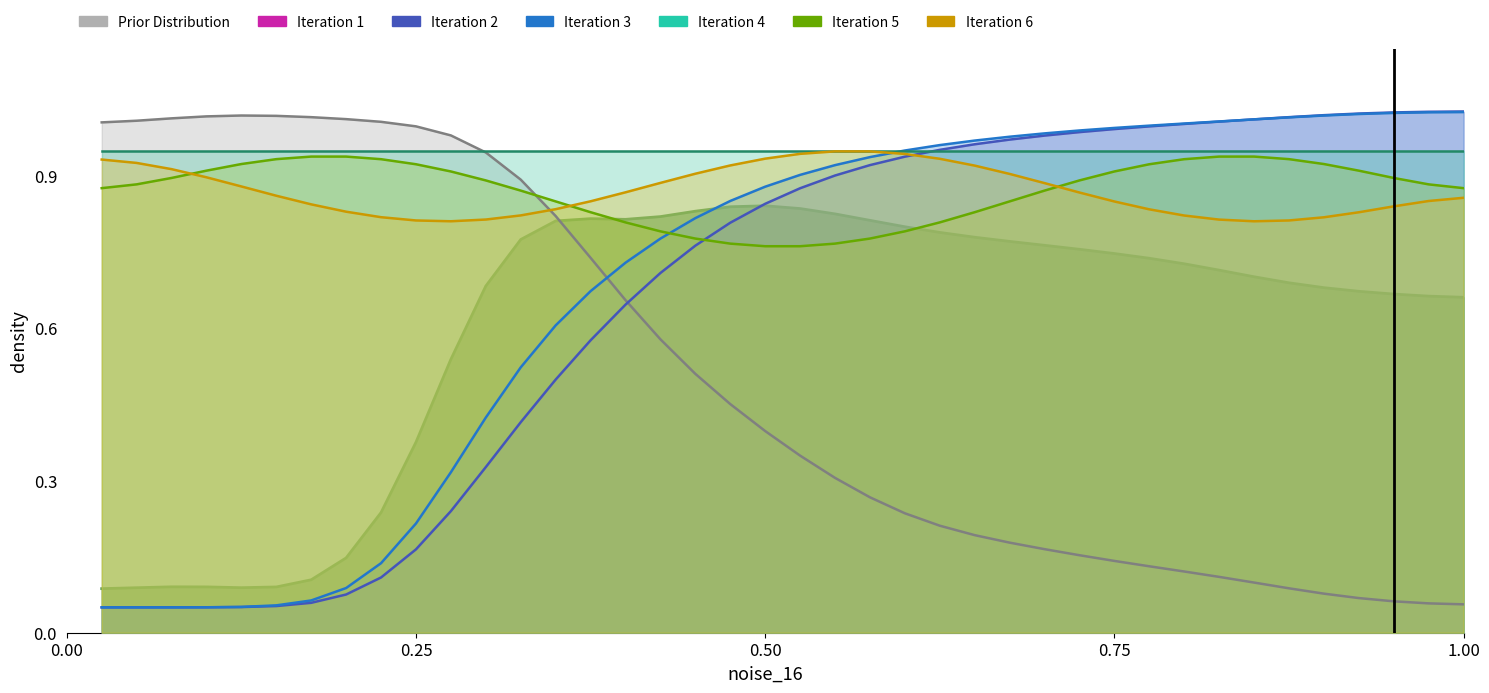

At which category is the sum across all series the highest?

29